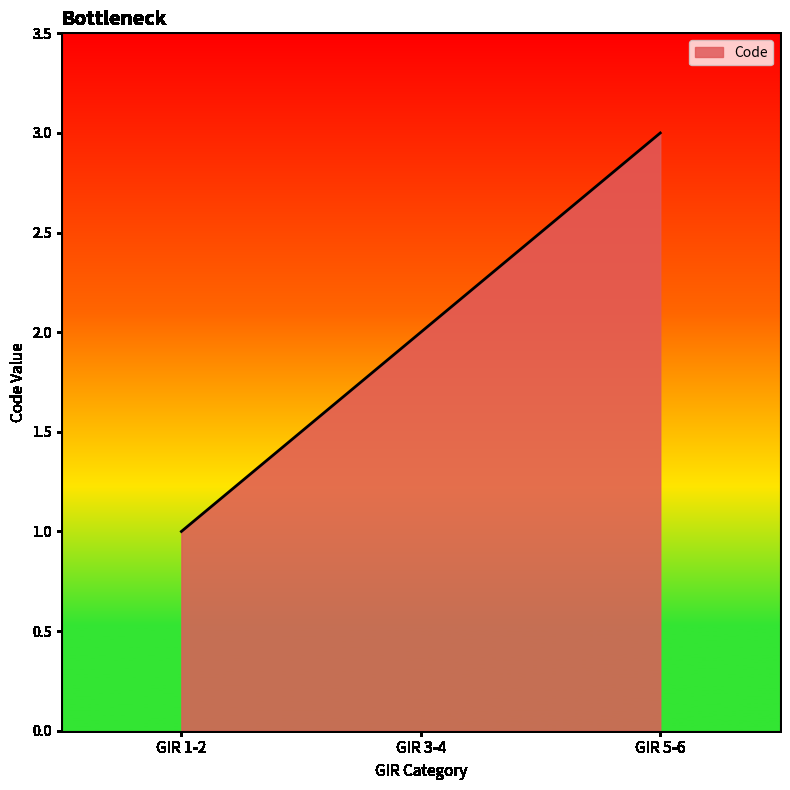

True or false: the data shows 3 at GIR 5-6.

True